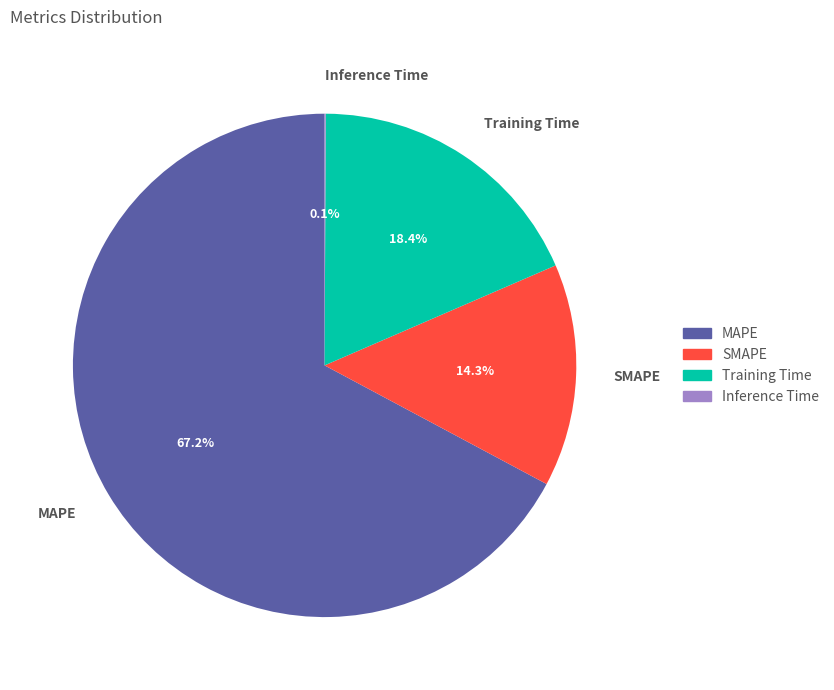

What is the majority slice?

MAPE